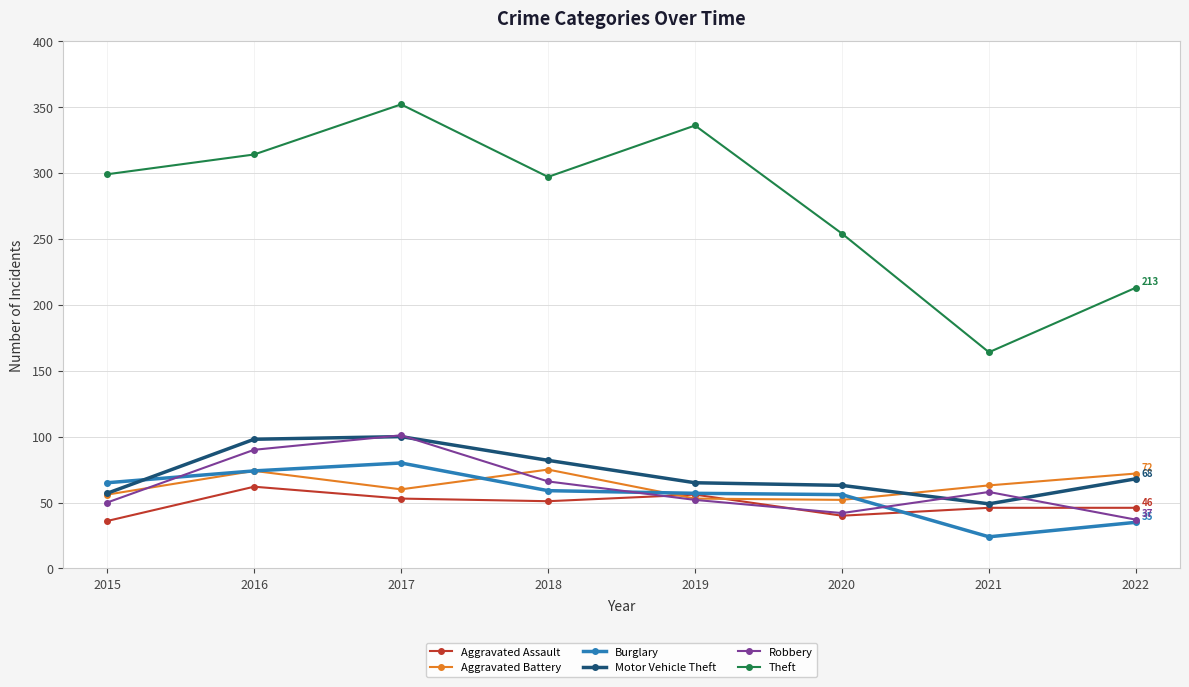

What is the value of the Robbery point at the 3rd from the left?

101